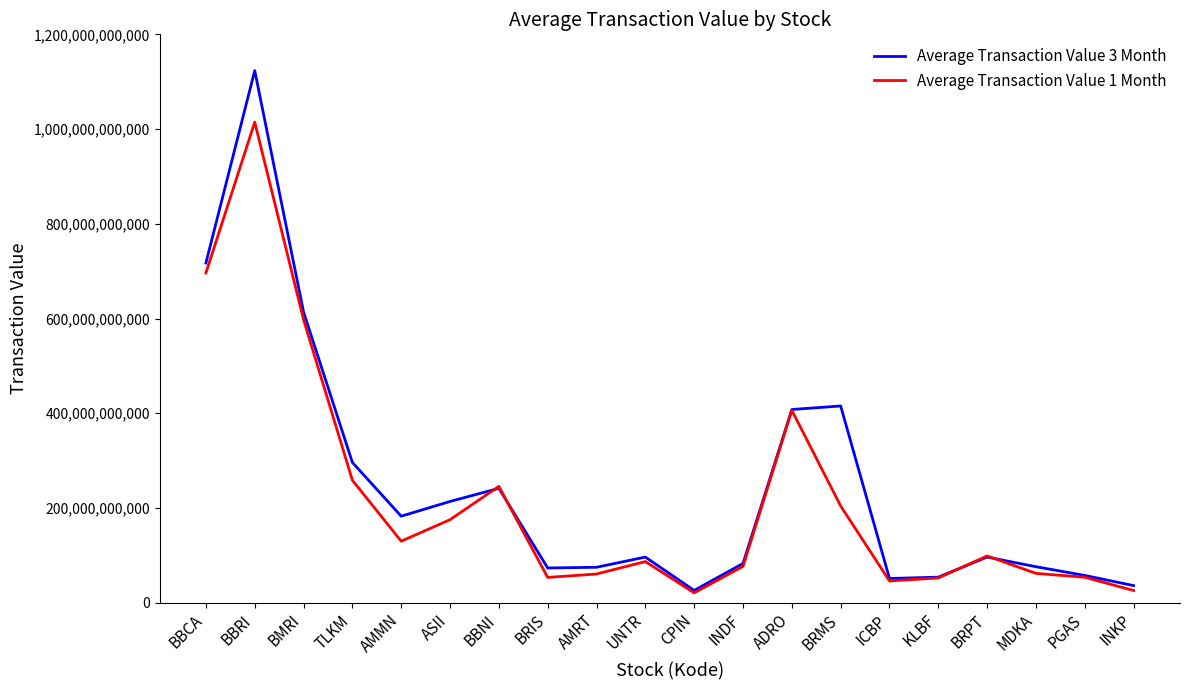

Which series has the widest spread of values?

Average Transaction Value 3 Month